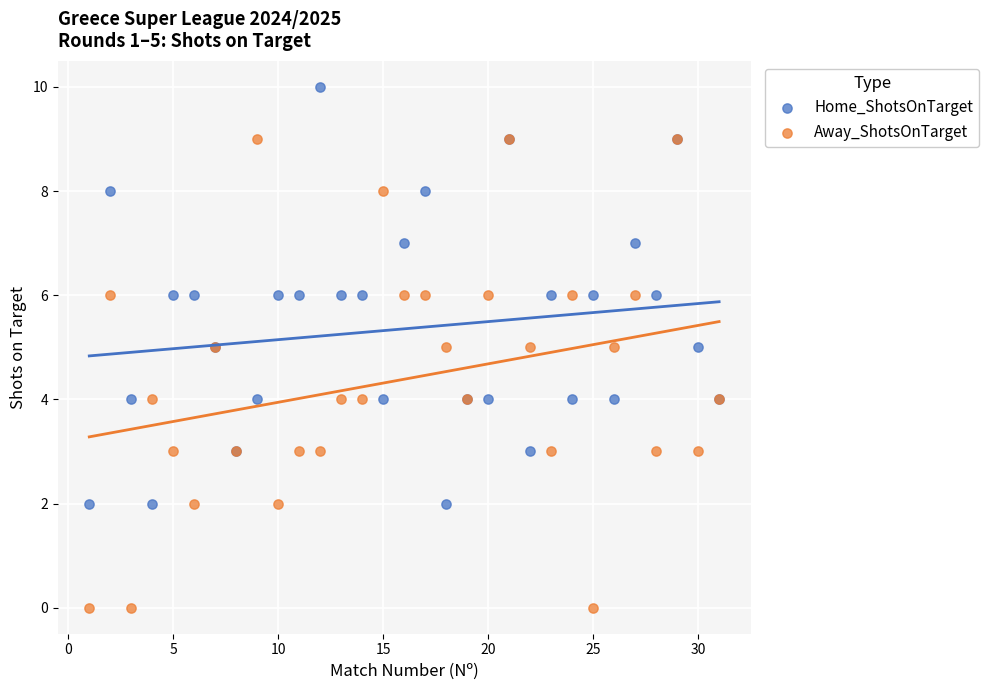

Which series has the largest Y range (max minus min)?

Away_ShotsOnTarget